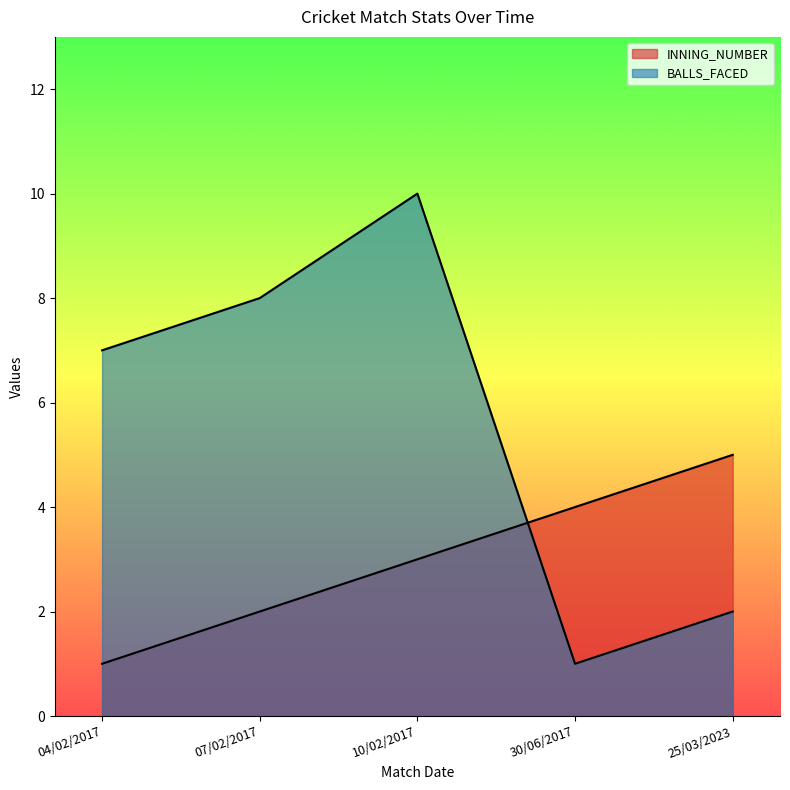

Reading left to right, extract all data points from this chart.

INNING_NUMBER: 1	2	3	4	5
BALLS_FACED: 7	8	10	1	2